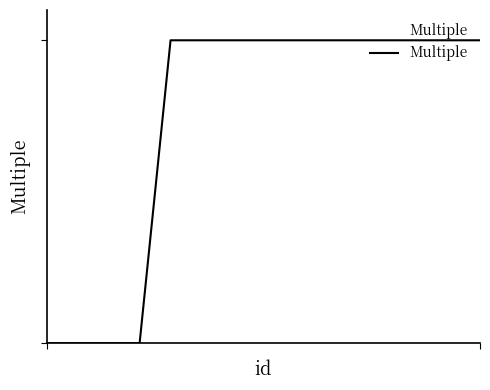

Is this an area chart (filled region under the line)?

Yes